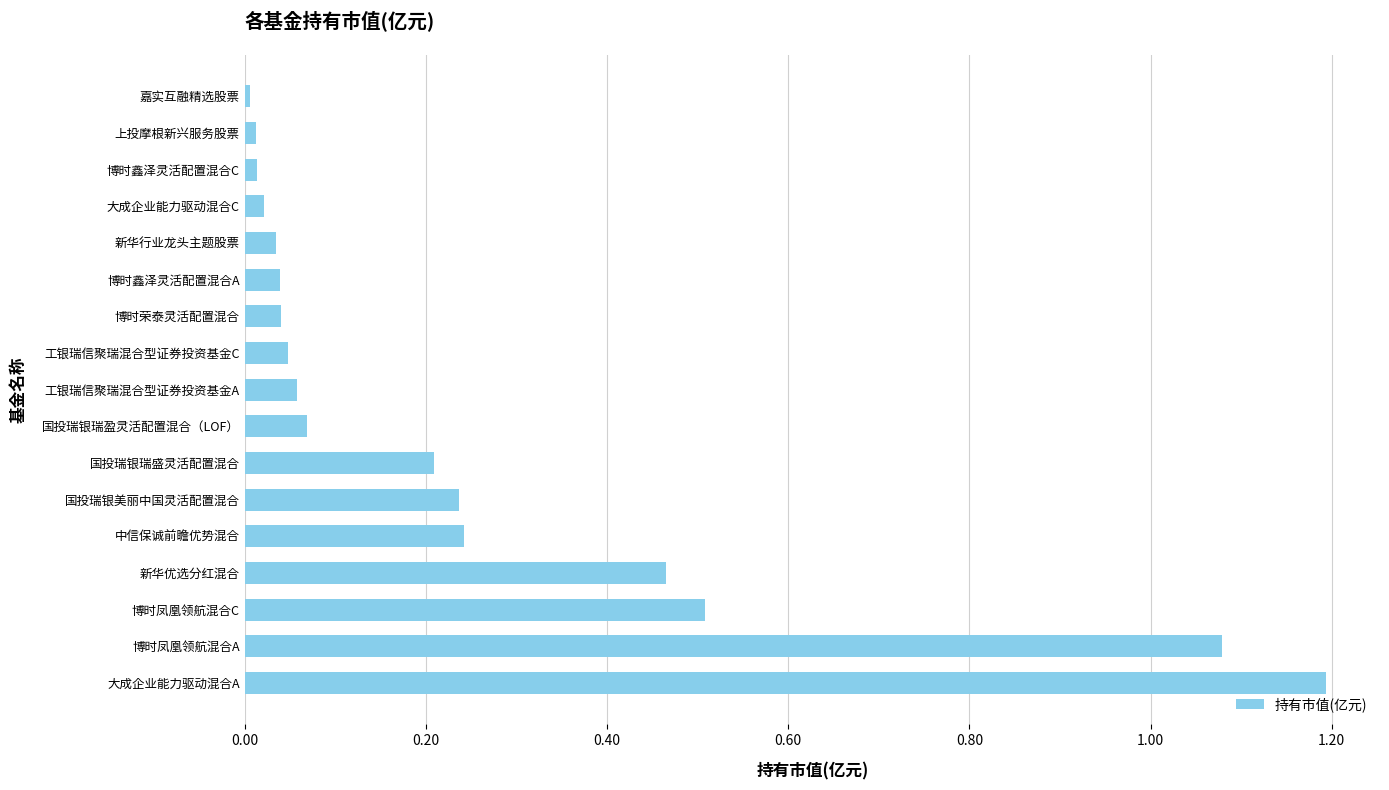

The value at 国投瑞银瑞盈灵活配置混合（LOF） is 0.0. True or false?

False